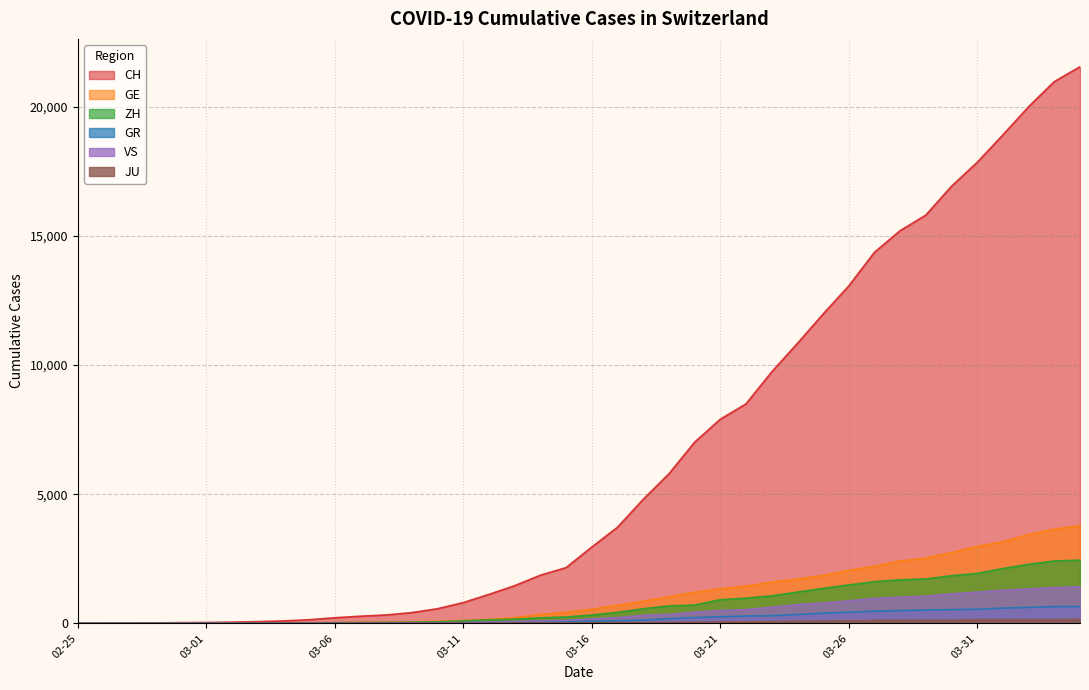

How many lines are shown in the chart?

6